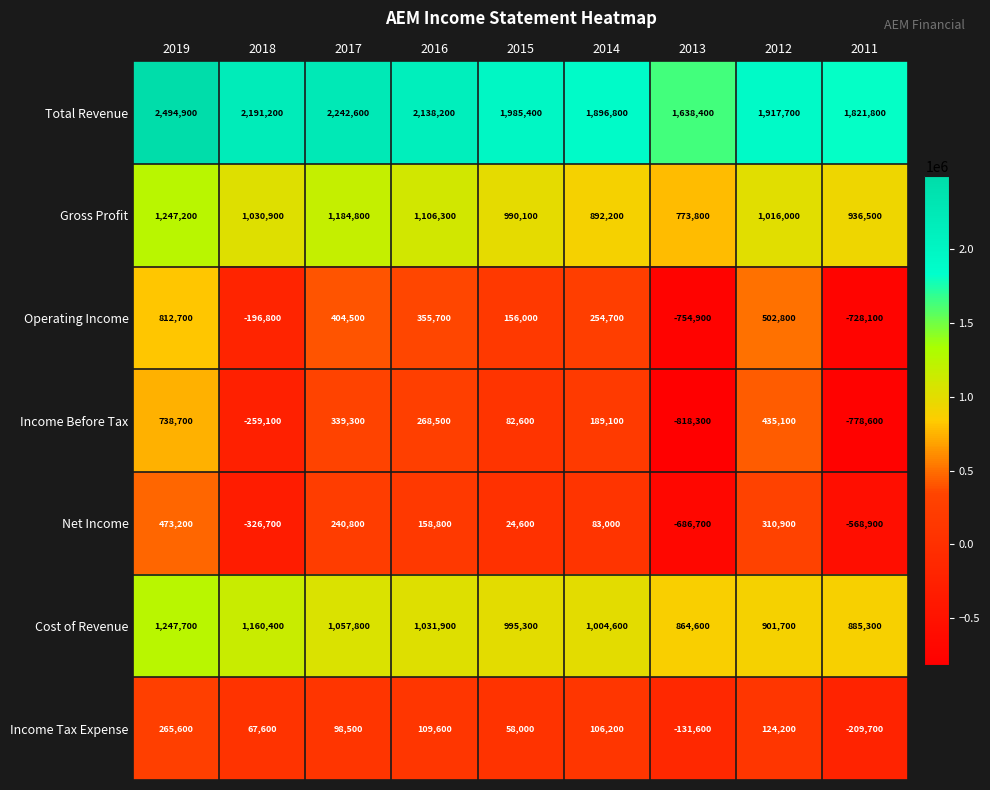

At how many categories does at least one series exceed 38403?

9